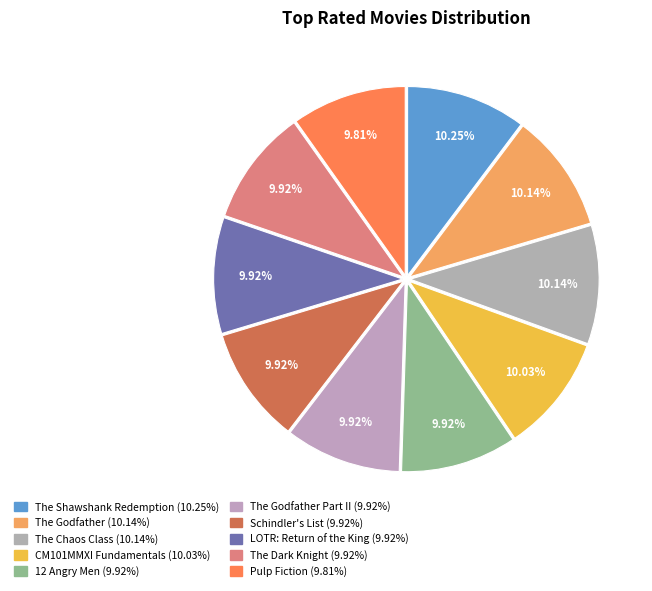

How many slices are in this pie chart?

10